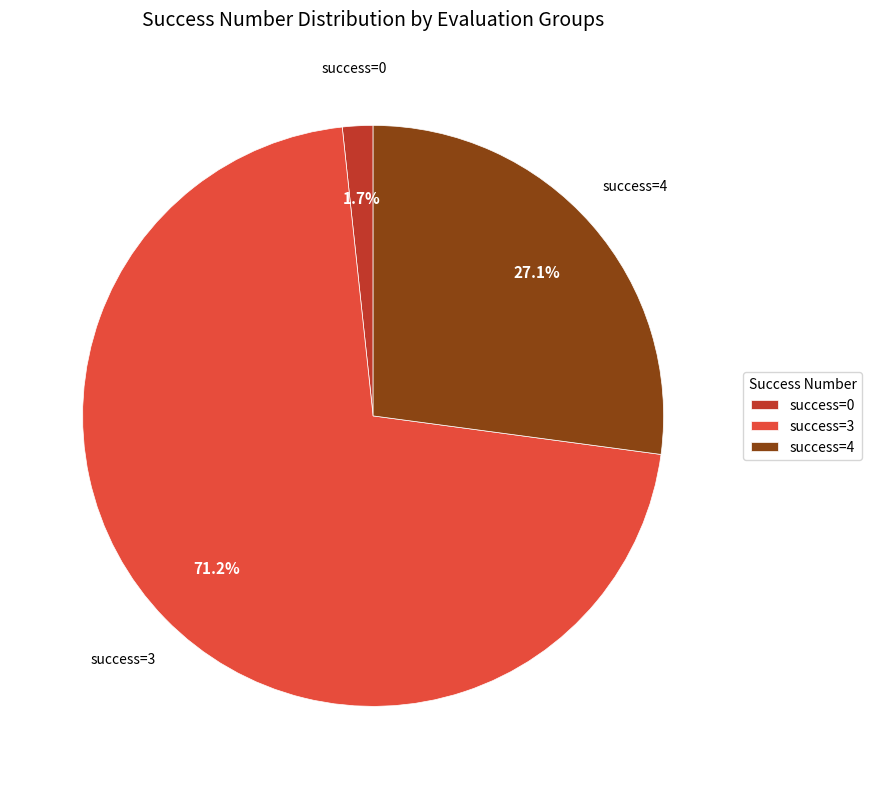

Does any single category account for the majority?

Yes